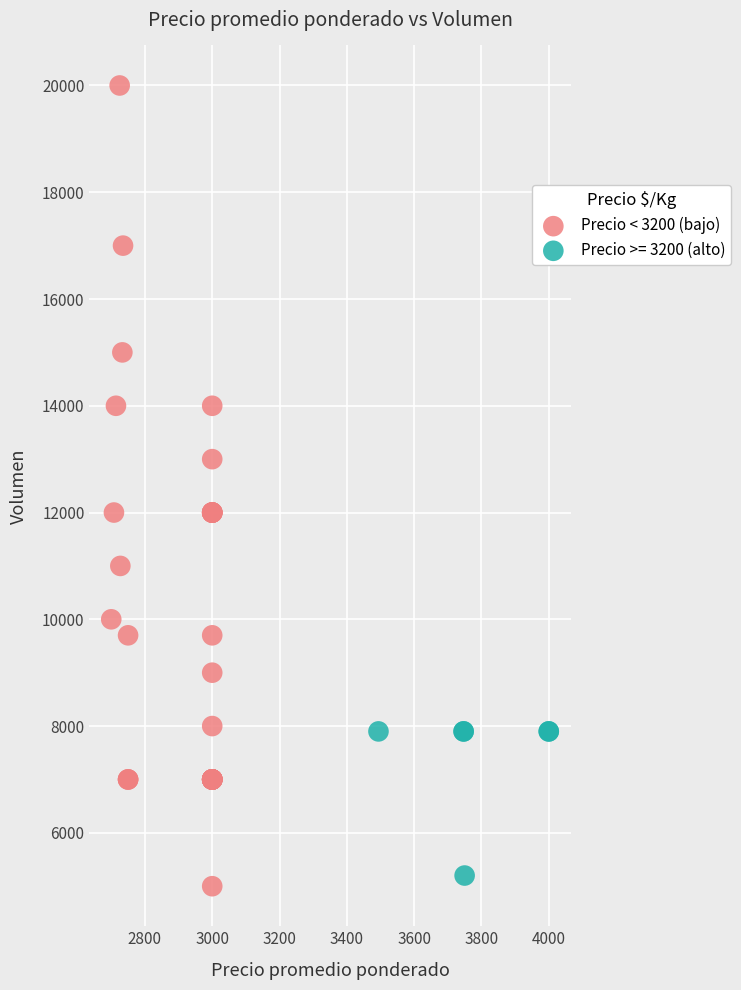

Which series has the widest spread of Y values?

Precio < 3200 (bajo)